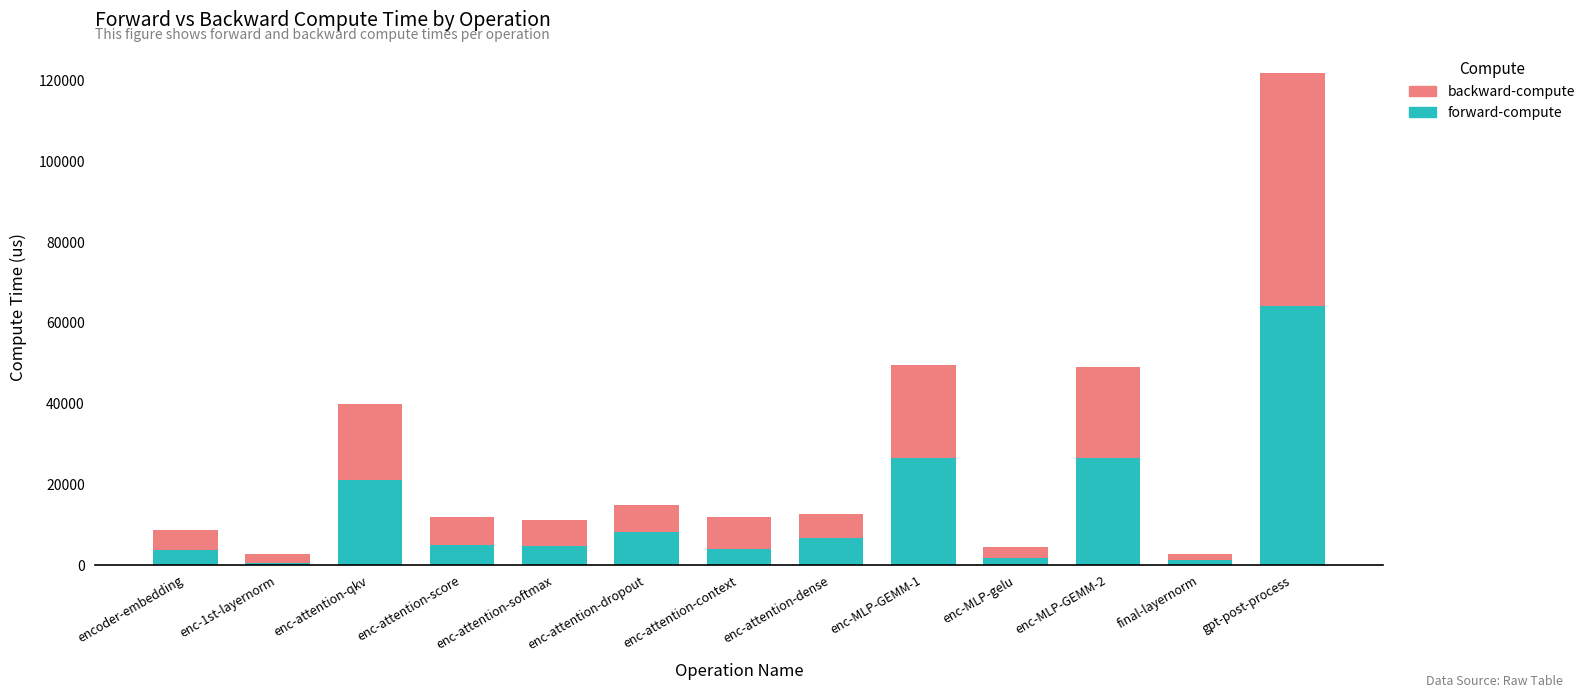

What is the average value of the forward-compute series?

13370.0